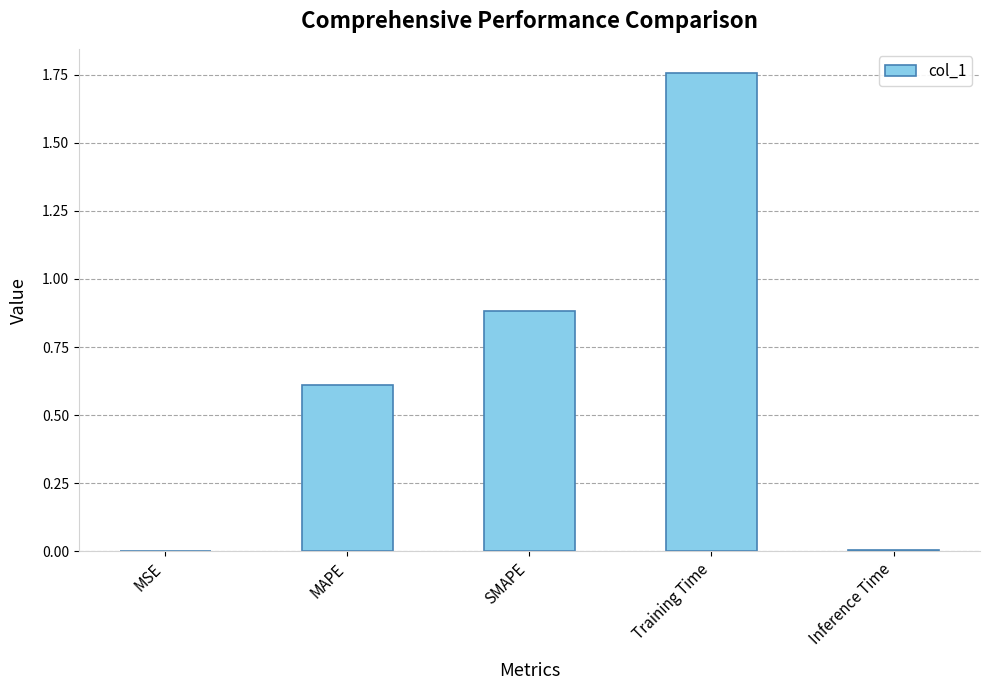

Which label corresponds to the largest value in the chart?

Training Time